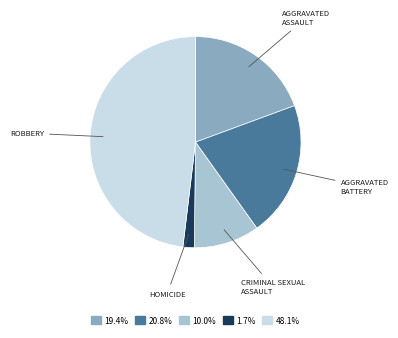

Does any single category account for the majority?

No